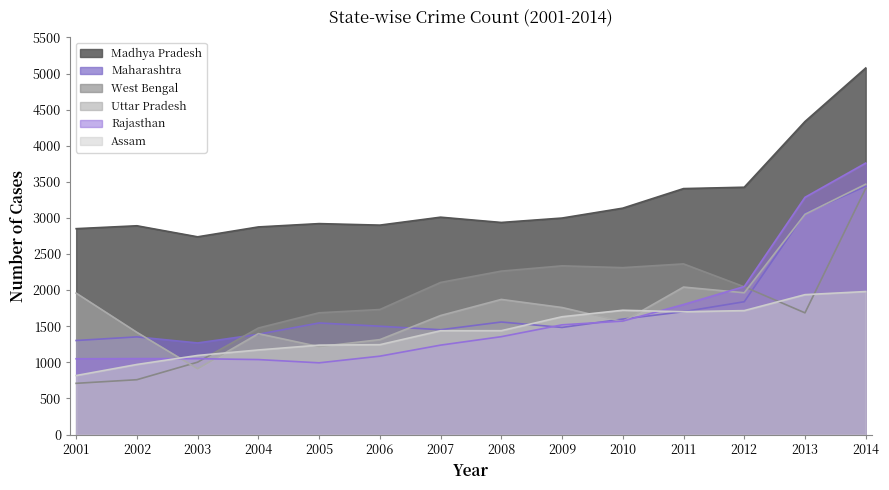

Where is the first local maximum for Maharashtra?

2002